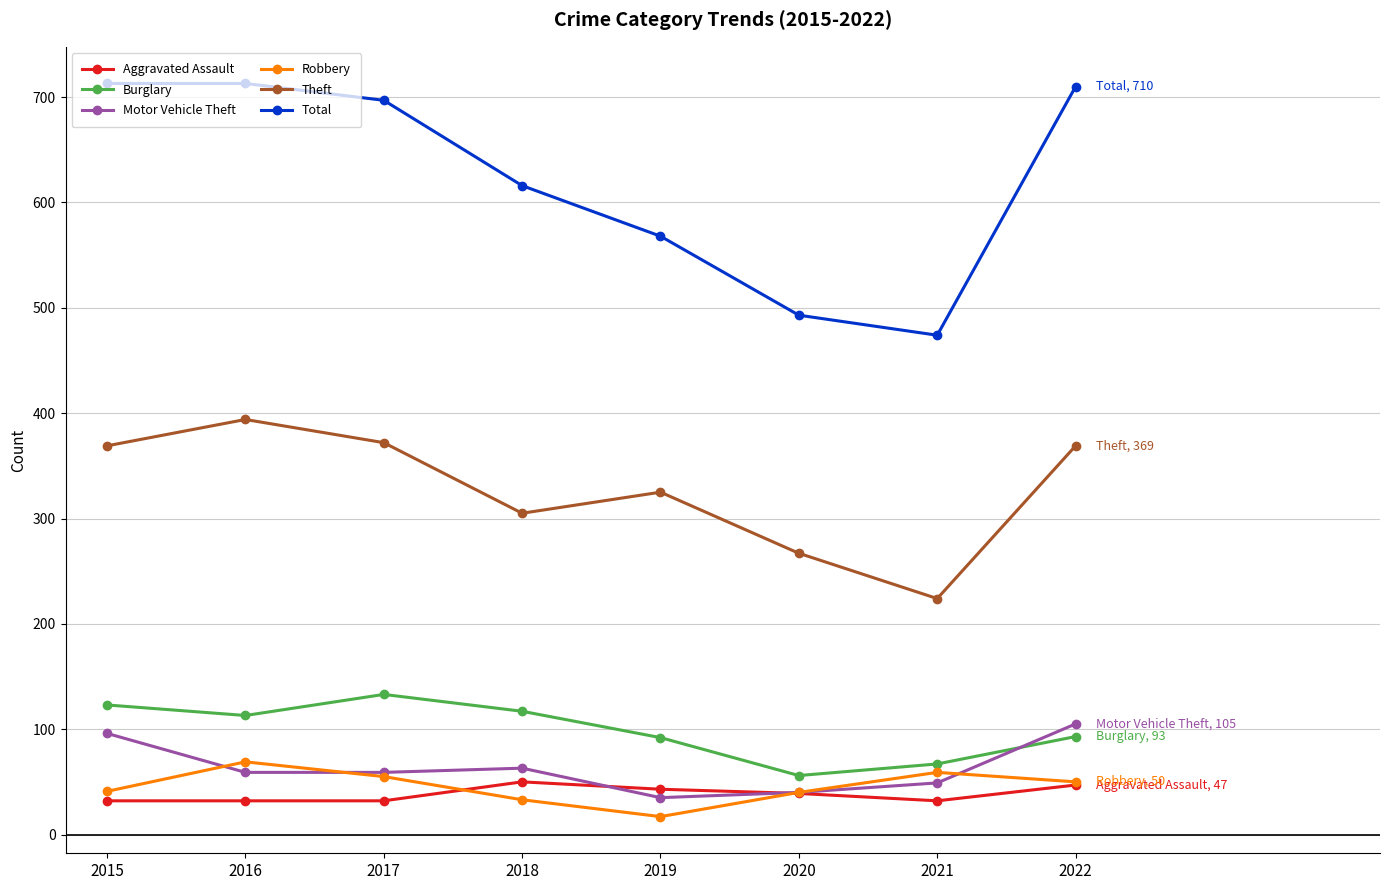

What is the sum of all Motor Vehicle Theft values?

506